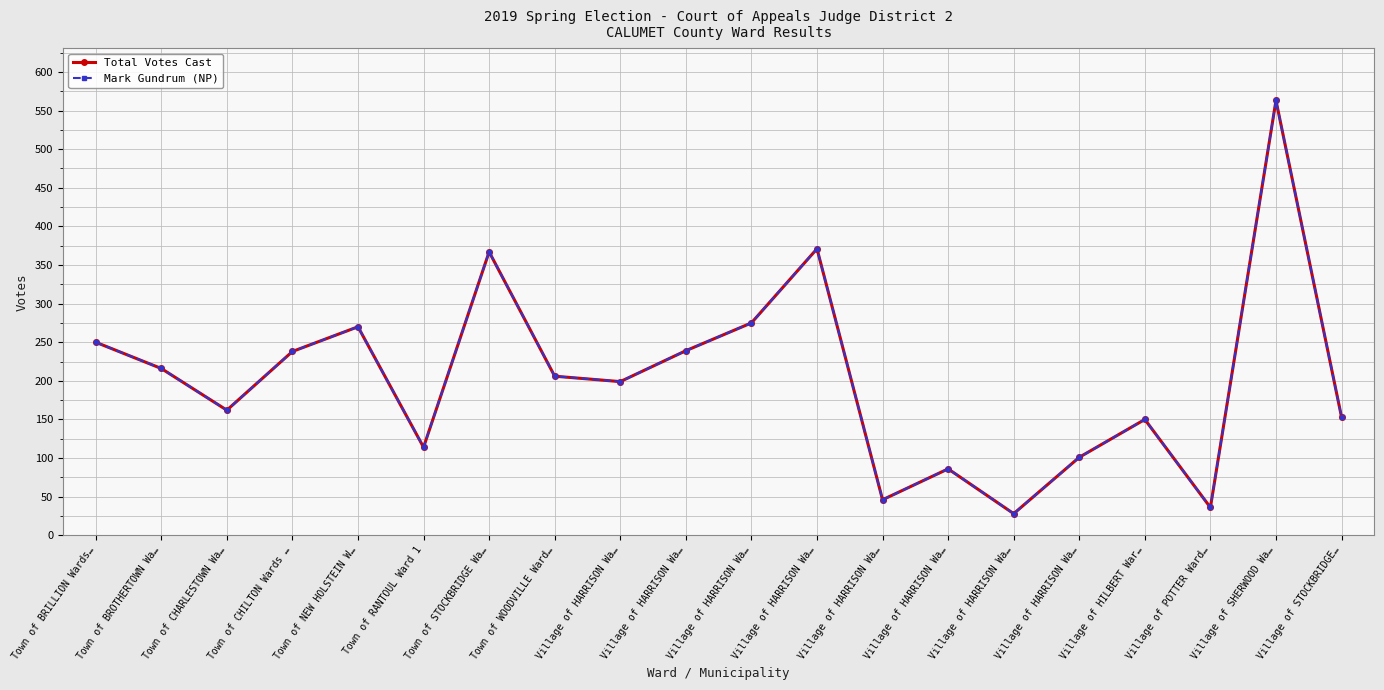

List the labels in order of Total Votes Cast value, smallest first.

Village of HARRISON Wa…, Village of POTTER Ward…, Village of HARRISON Wa…, Village of HARRISON Wa…, Village of HARRISON Wa…, Town of RANTOUL Ward 1, Village of HILBERT War…, Village of STOCKBRIDGE…, Town of CHARLESTOWN Wa…, Village of HARRISON Wa…, Town of WOODVILLE Ward…, Town of BROTHERTOWN Wa…, Town of CHILTON Wards …, Village of HARRISON Wa…, Town of BRILLION Wards…, Town of NEW HOLSTEIN W…, Village of HARRISON Wa…, Town of STOCKBRIDGE Wa…, Village of HARRISON Wa…, Village of SHERWOOD Wa…